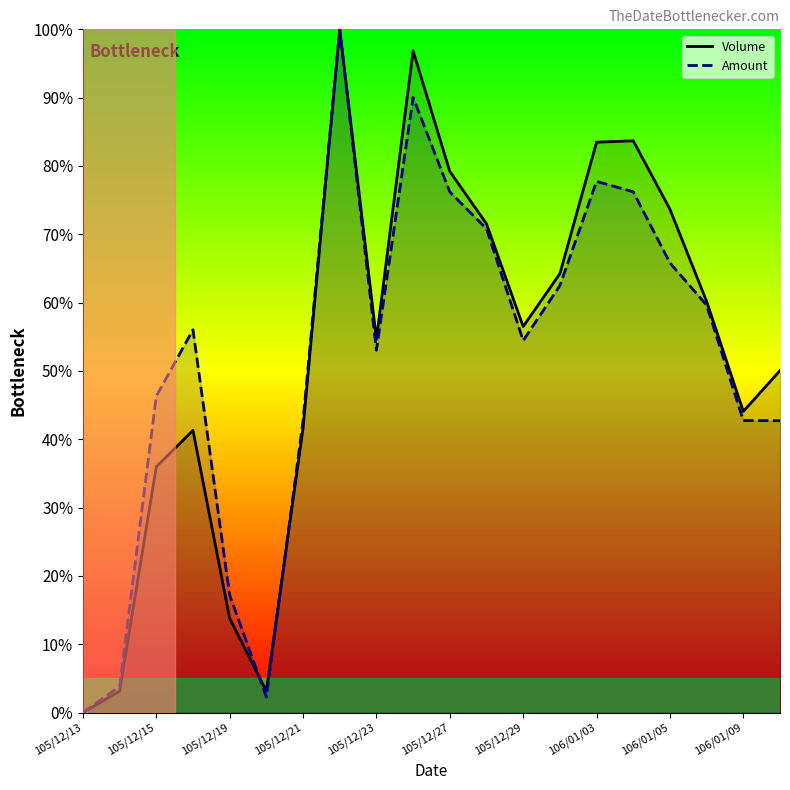

Reading left to right, extract all data points from this chart.

Volume: 0.0	3.1	36.0	41.3	13.8	3.1	41.6	100.0	54.6	96.9	79.2	71.5	56.5	64.2	83.5	83.7	73.7	60.2	44.1	50.1
Amount: 0.0	3.8	46.3	56.0	17.2	2.3	42.7	100.0	53.0	90.0	76.2	70.8	54.4	62.5	77.7	76.2	65.8	59.6	42.7	42.7